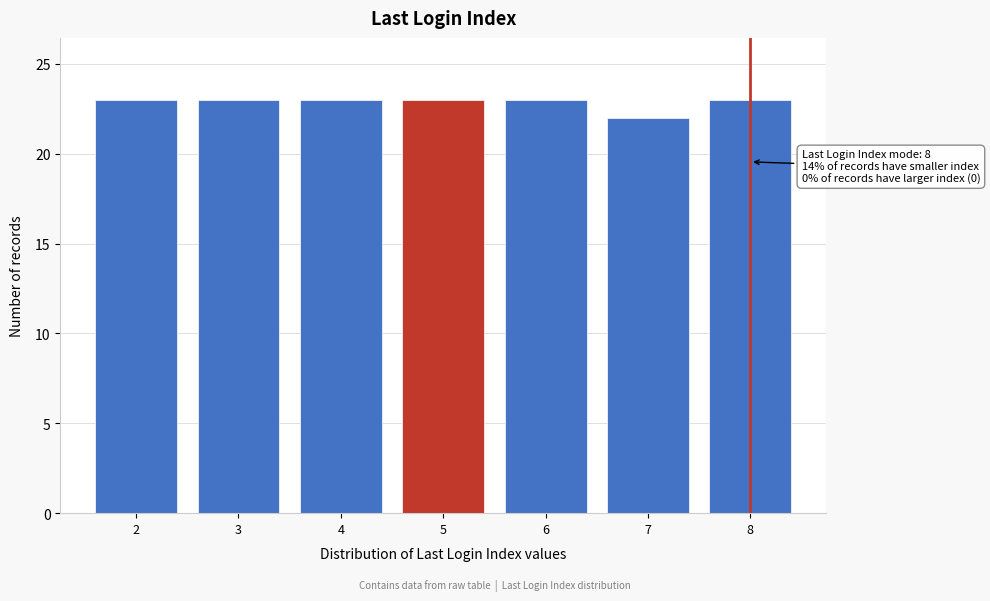

Reading left to right, transcribe all the data shown in this chart.

2=23	3=23	4=23	5=23	6=23	7=22	8=23